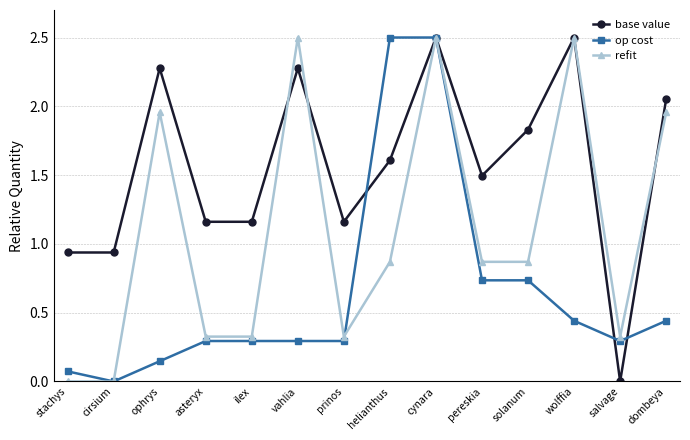

The op cost series shows 1.4 at helianthus. True or false?

False